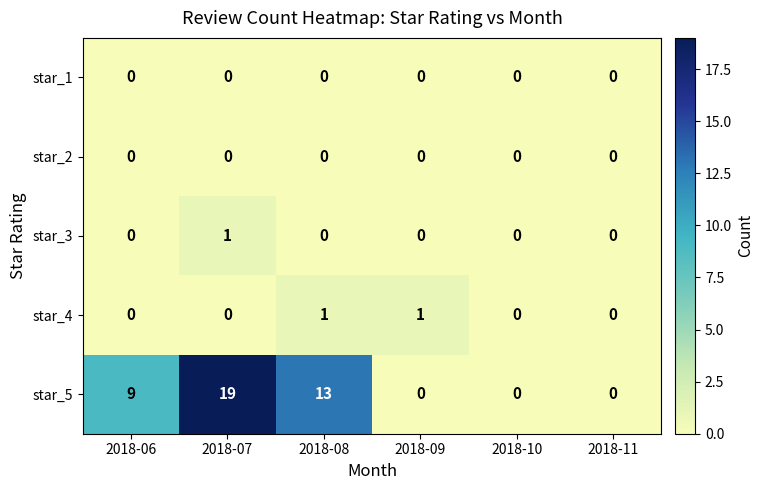

Reading left to right, list all the values displayed in this chart.

star_1: 0	0	0	0	0	0
star_2: 0	0	0	0	0	0
star_3: 0	1	0	0	0	0
star_4: 0	0	1	1	0	0
star_5: 9	19	13	0	0	0